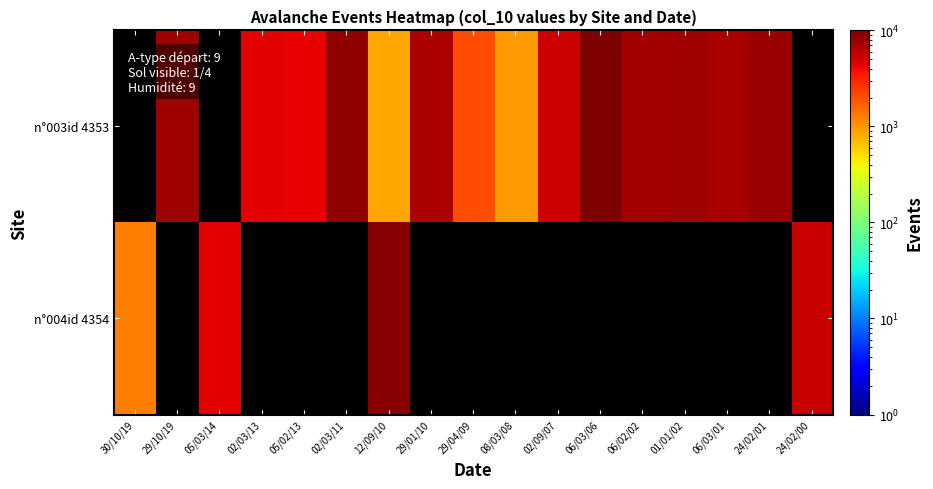

List the series in order of their peak value, highest first.

n°003id 4353, n°004id 4354